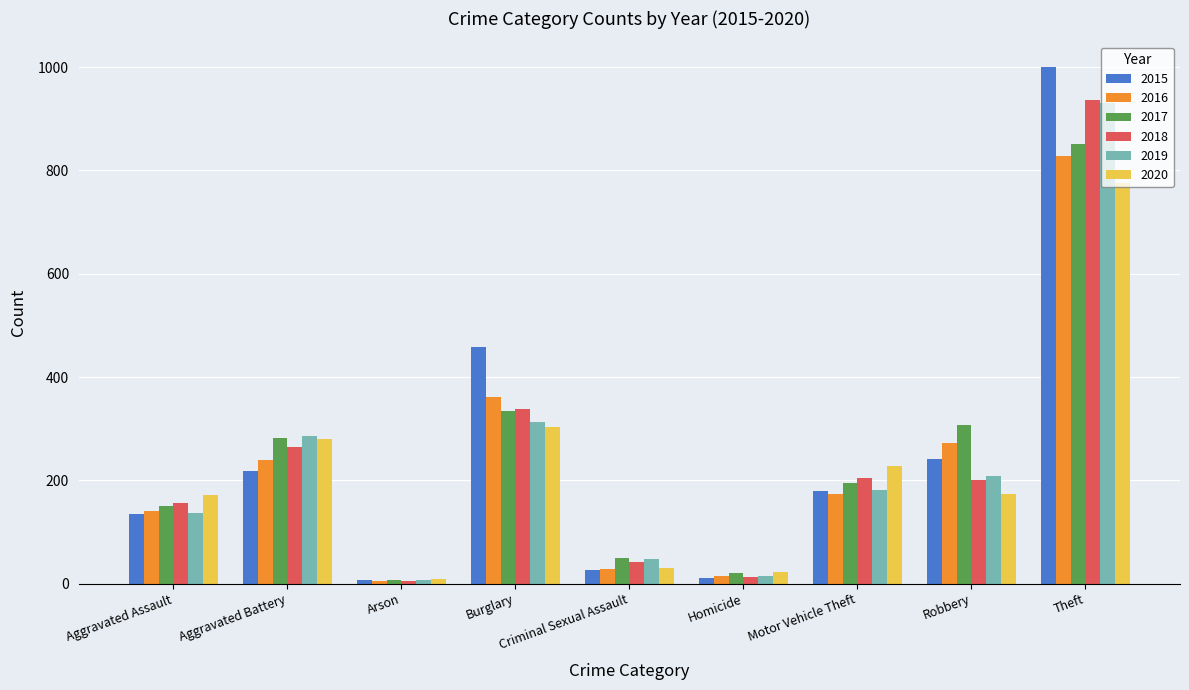

The 2017 series shows 464 at Robbery. True or false?

False